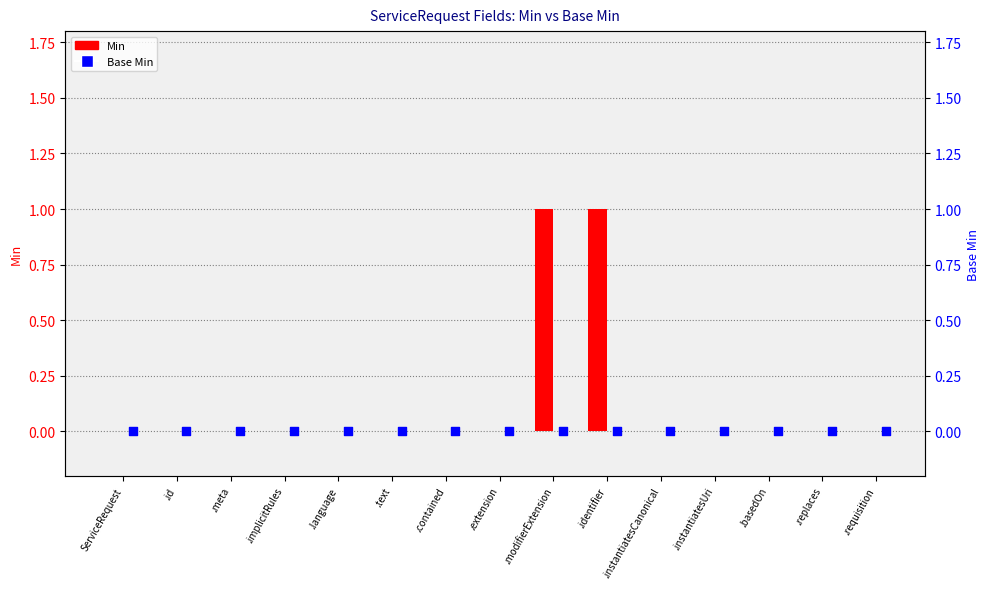

At how many categories does at least one series exceed 0?

2